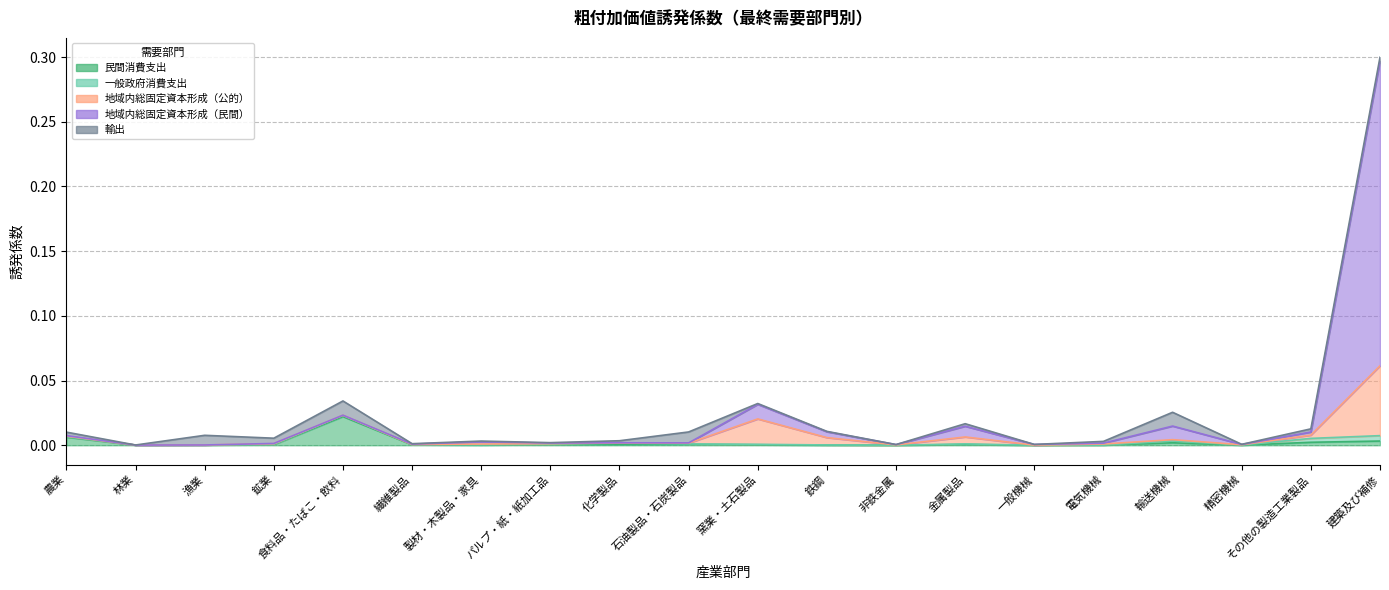

True or false: 地域内総固定資本形成（民間） and 地域内総固定資本形成（公的） cross at least once.

True